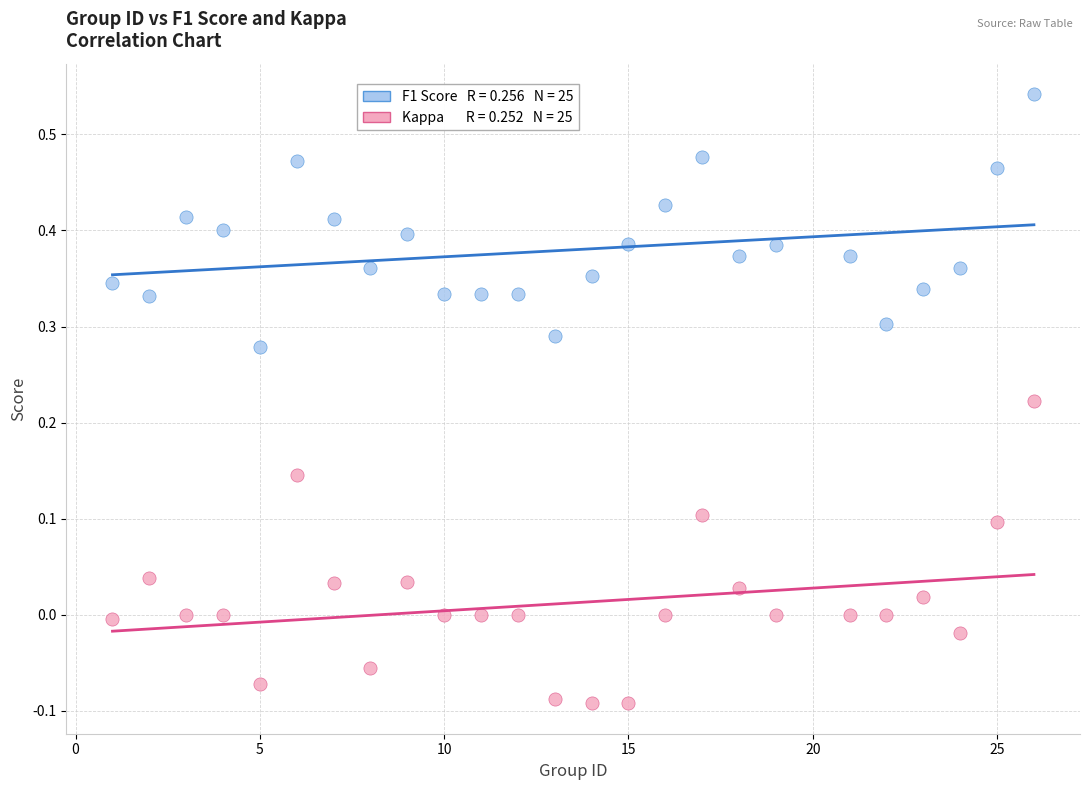

Across all data points, what is the range of Y values (max minus min)?

0.6